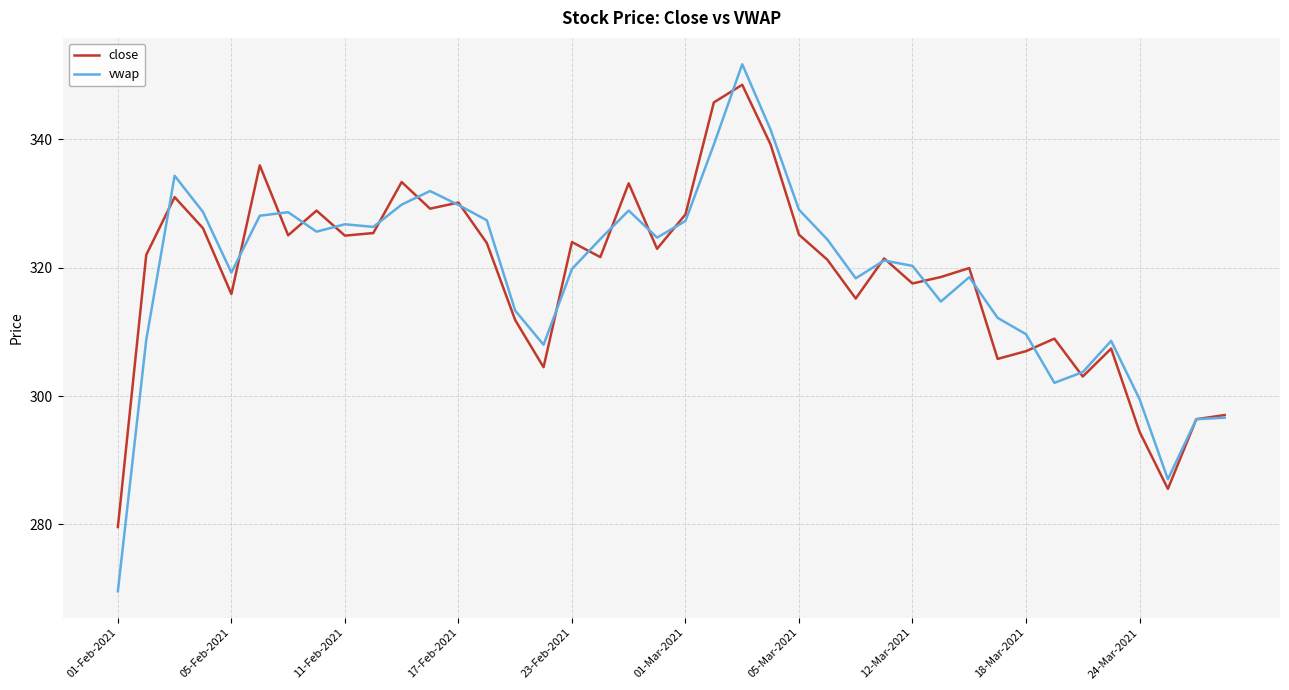

What is the difference between the maximum and minimum values in the close series?

68.9